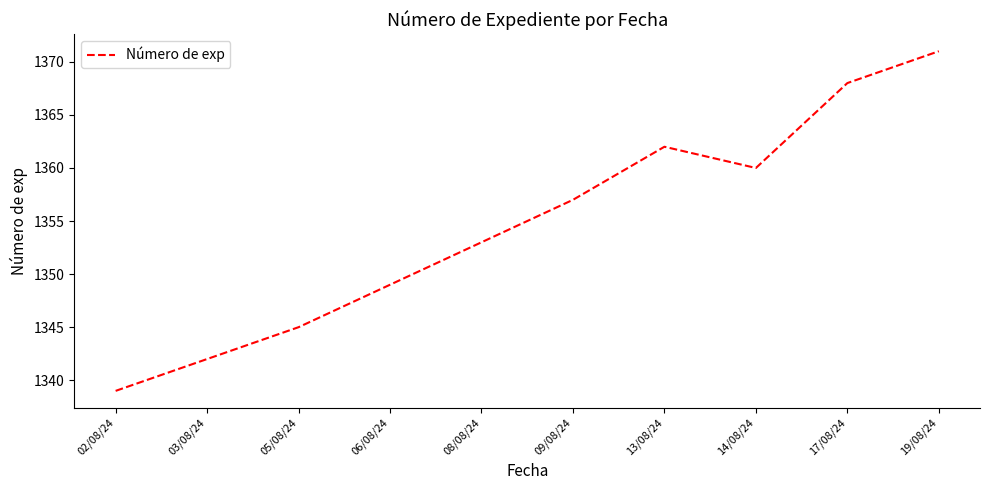

What position from the left is 17/08/24?

9